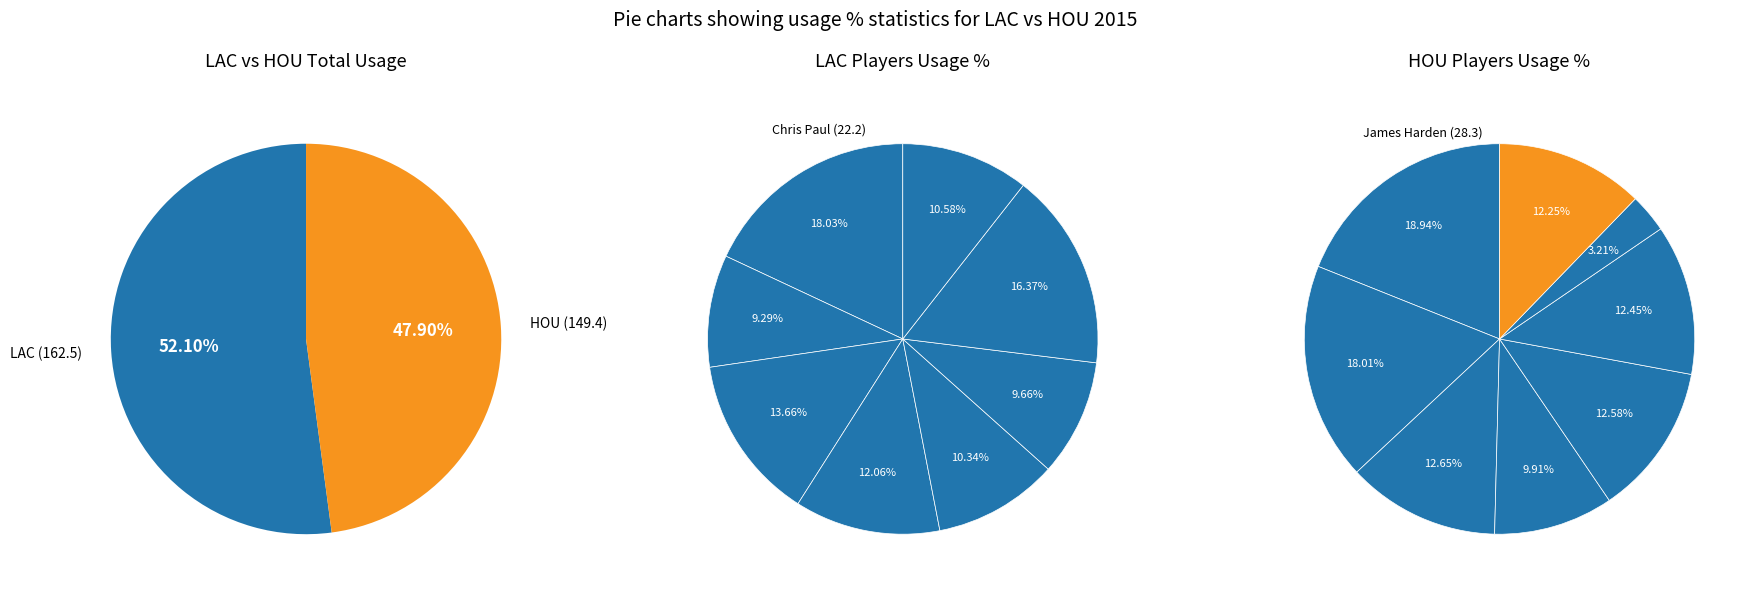

What is the spread (max minus min) of values at 4?

2.0